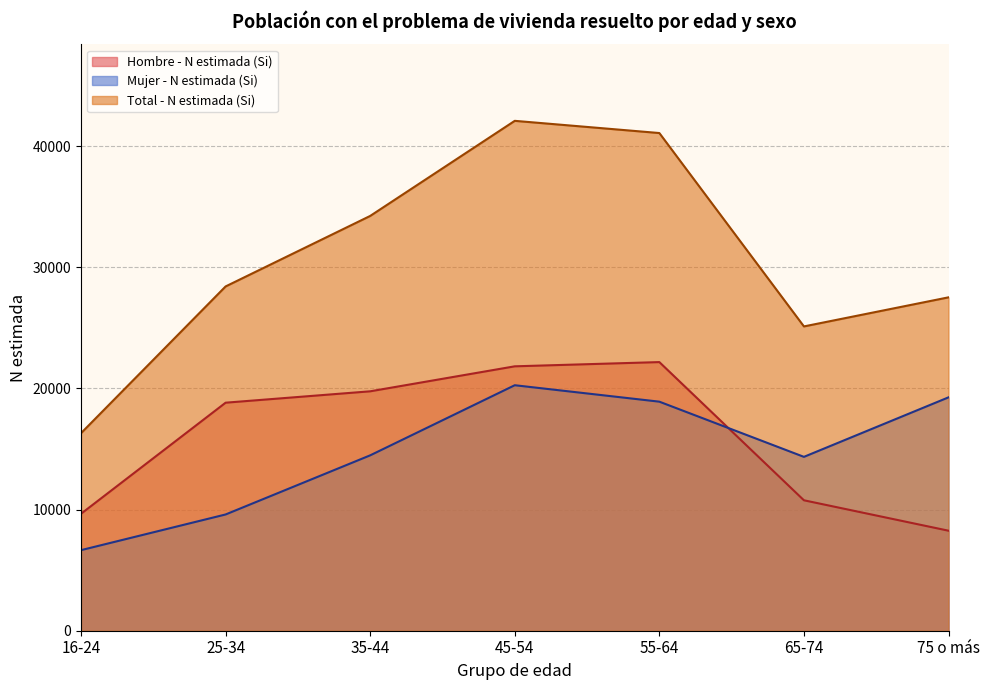

Which category has the lowest value across all series?

16-24